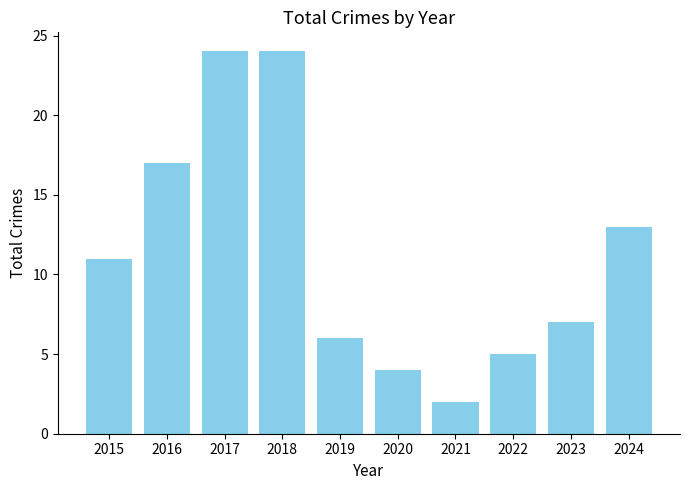

Which category has the lowest value across all series?

2021